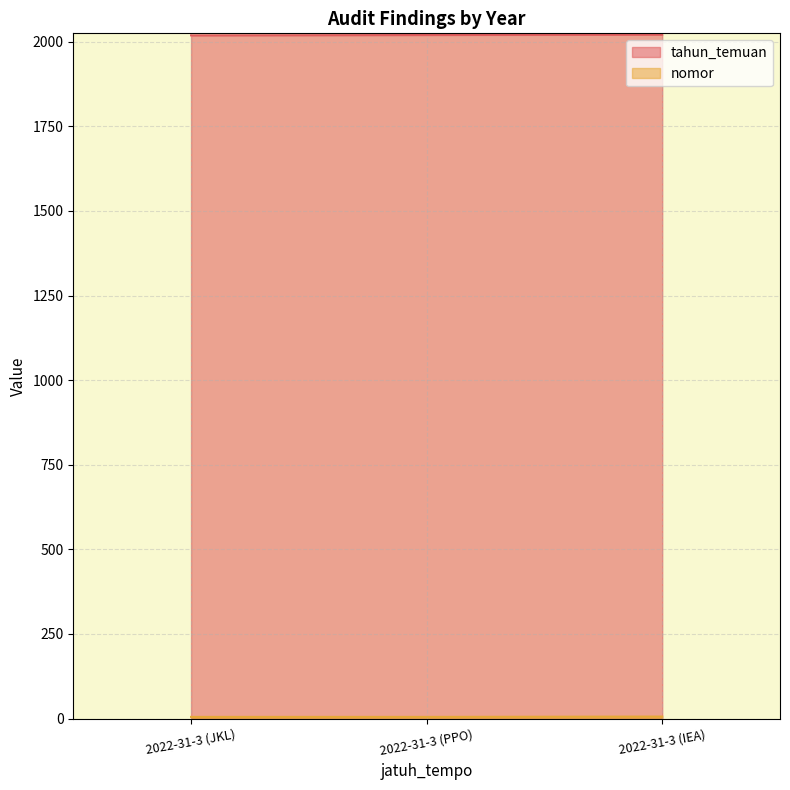

What is the difference between the highest and lowest values at 2022-31-3 (JKL)?

2014